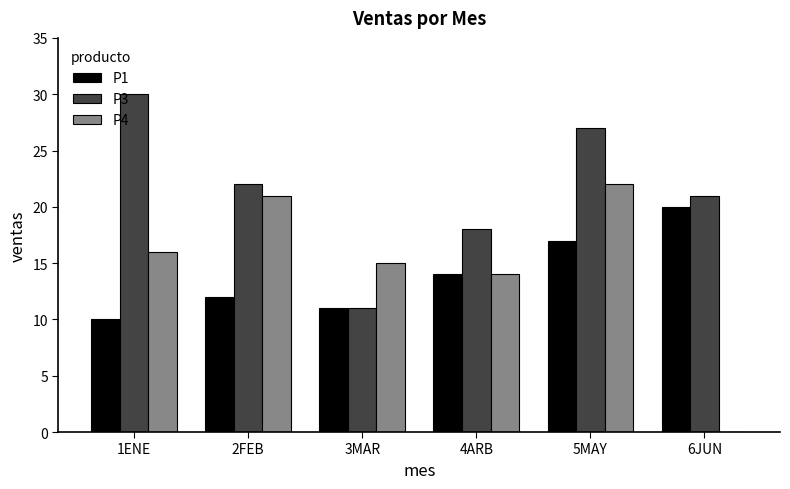

Is it true that P3 equals 18 at 4ARB?

True